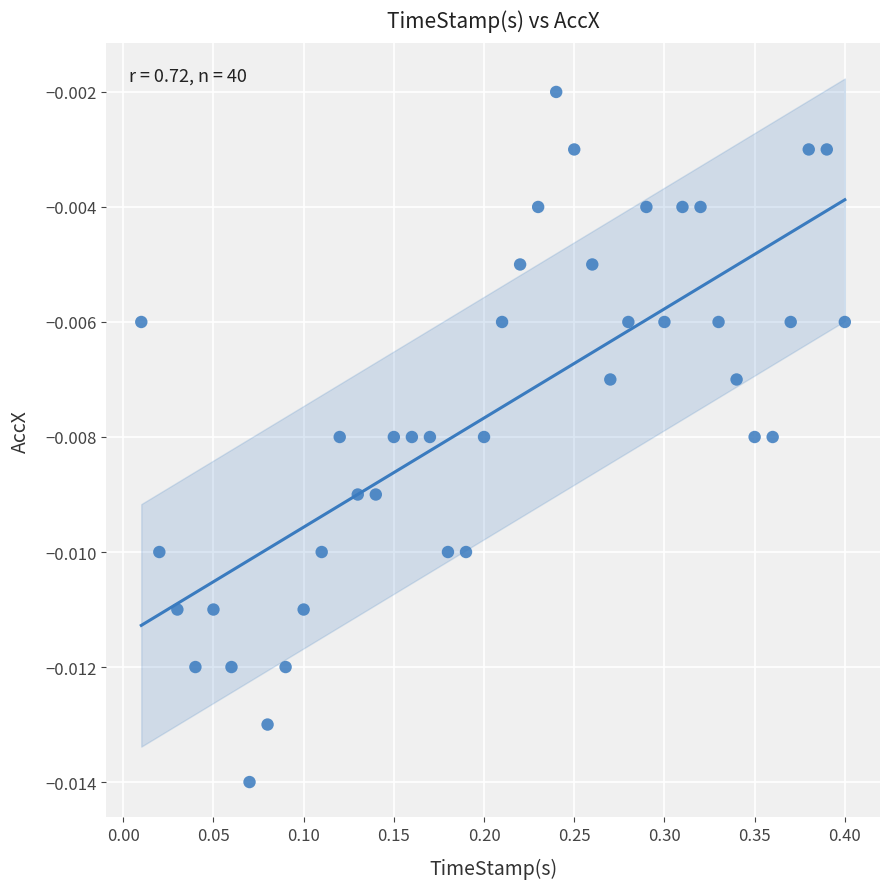

What is the range of X values (max minus min)?

0.4